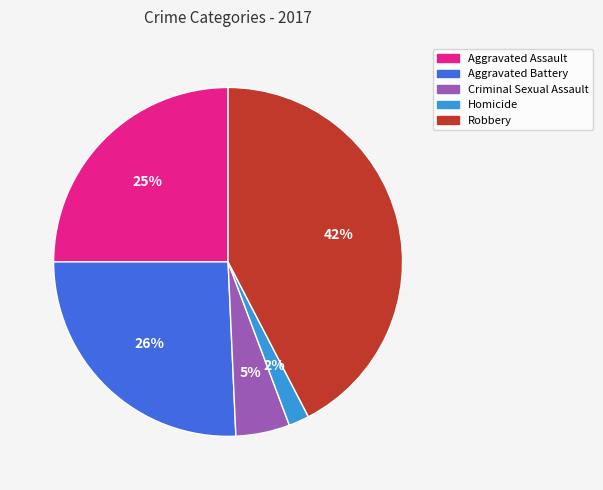

Count the number of slices in the pie.

5